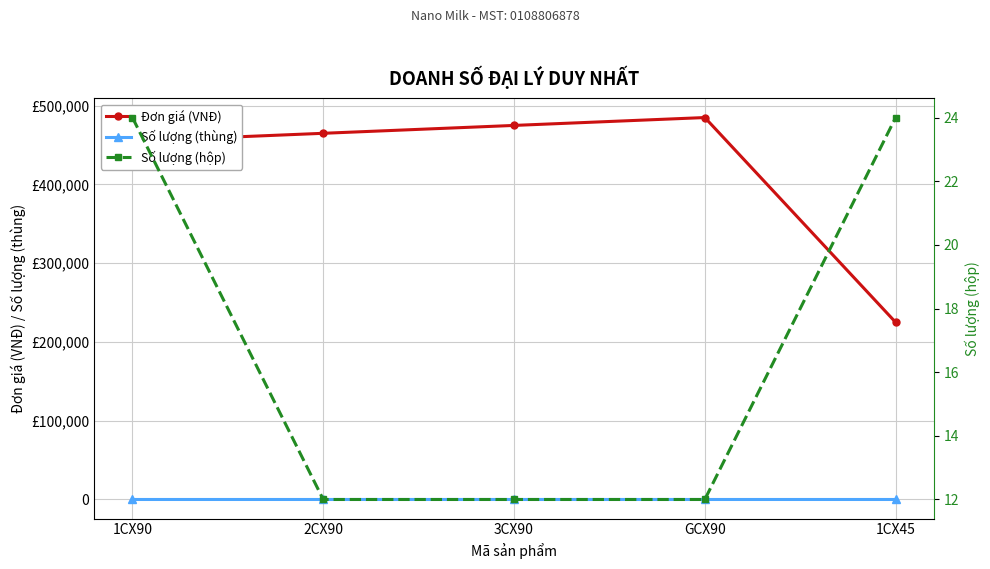

What is the sum of the Số lượng (thùng) values at 1CX45 and 2CX90?

2